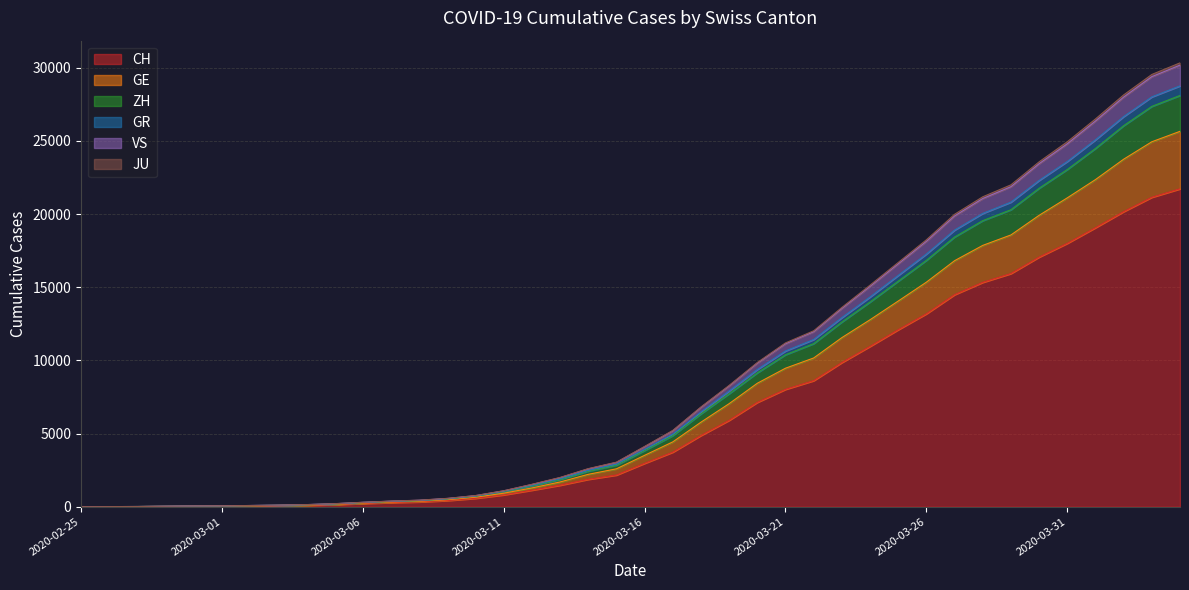

What is the spread (max minus min) of values at 2020-04-04?

8607